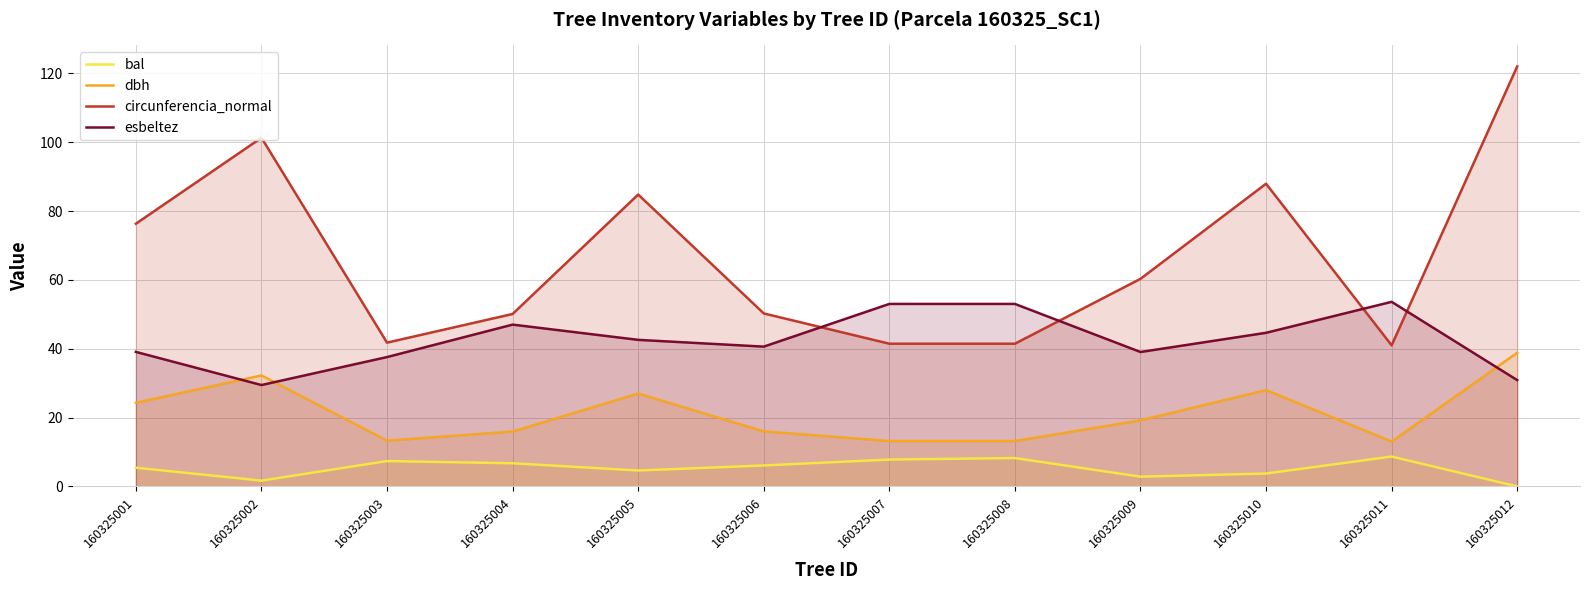

Between 160325007 and 160325011, which is larger?

160325011